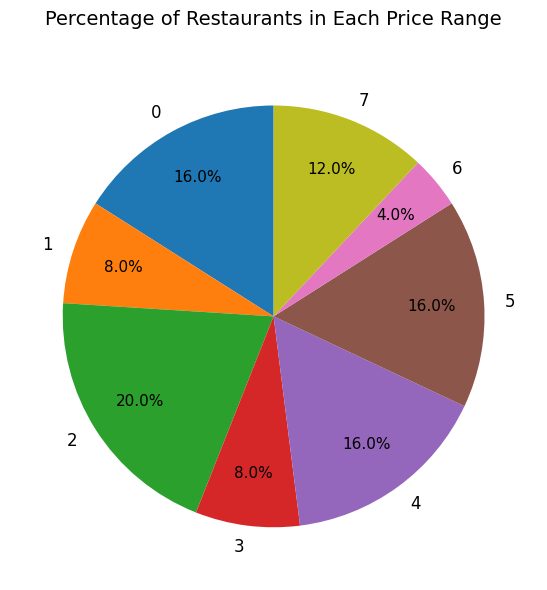

To the nearest percent, what is the difference between the largest and smallest slice percentages?

16%